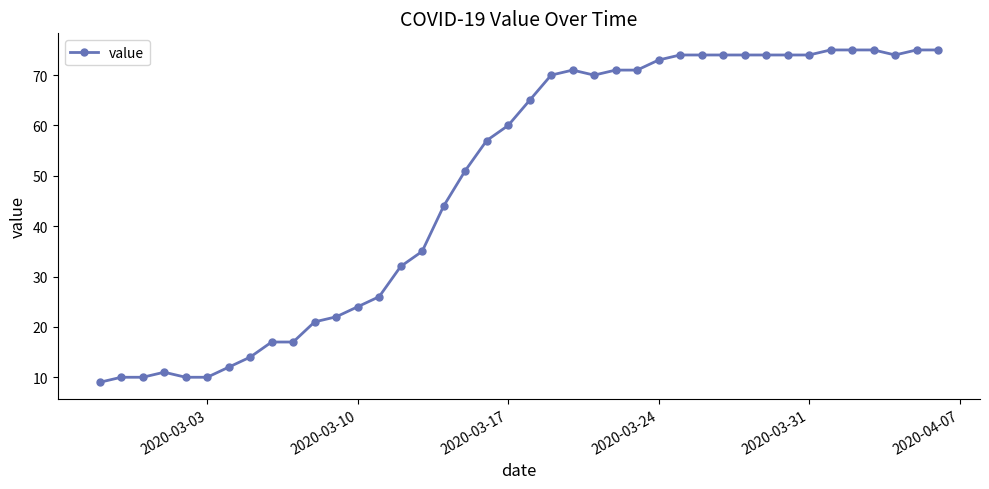

True or false: there are more than 1 points higher than both neighbors.

True